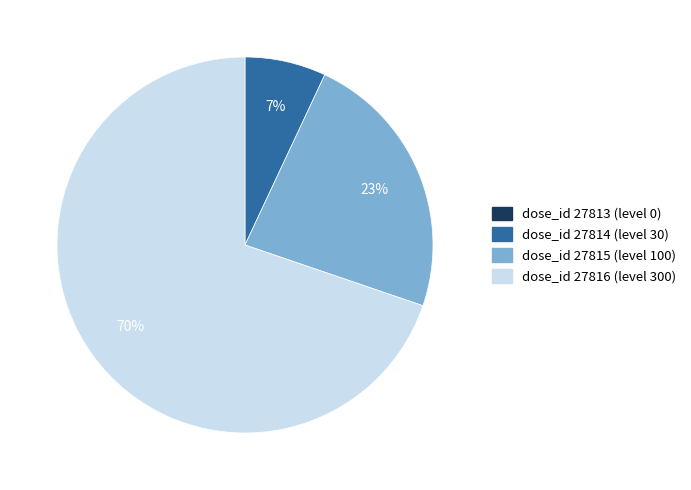

To the nearest percent, what is the average slice percentage?

33%